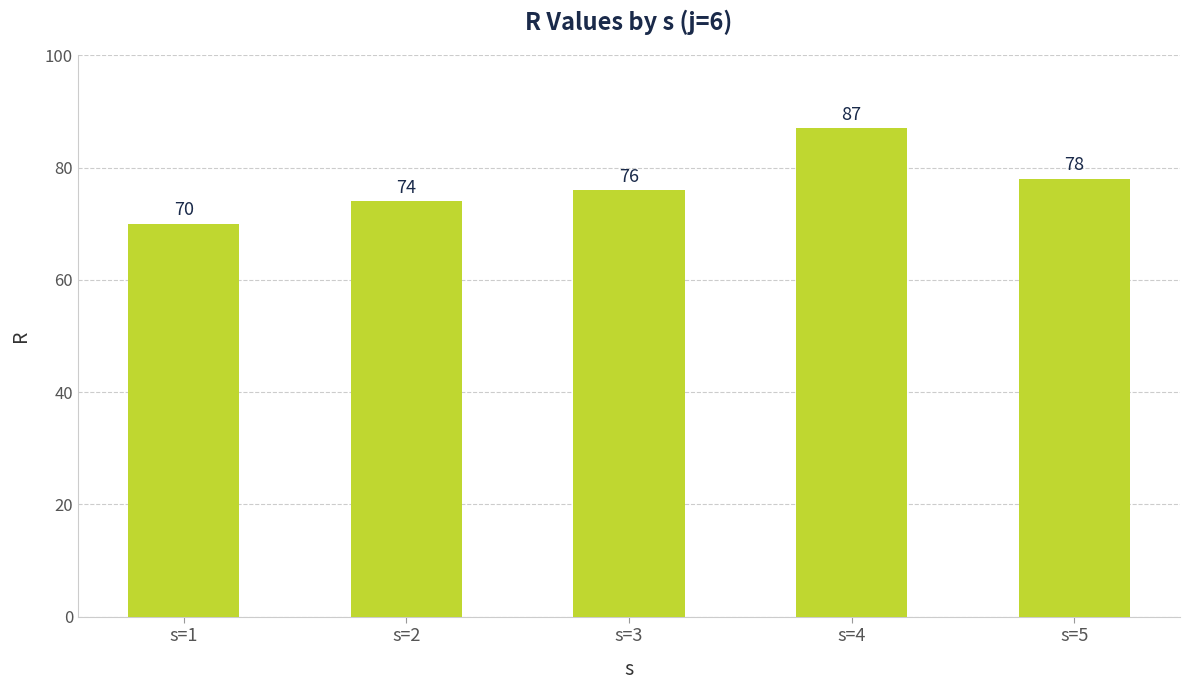

Does the chart contain any negative values?

No